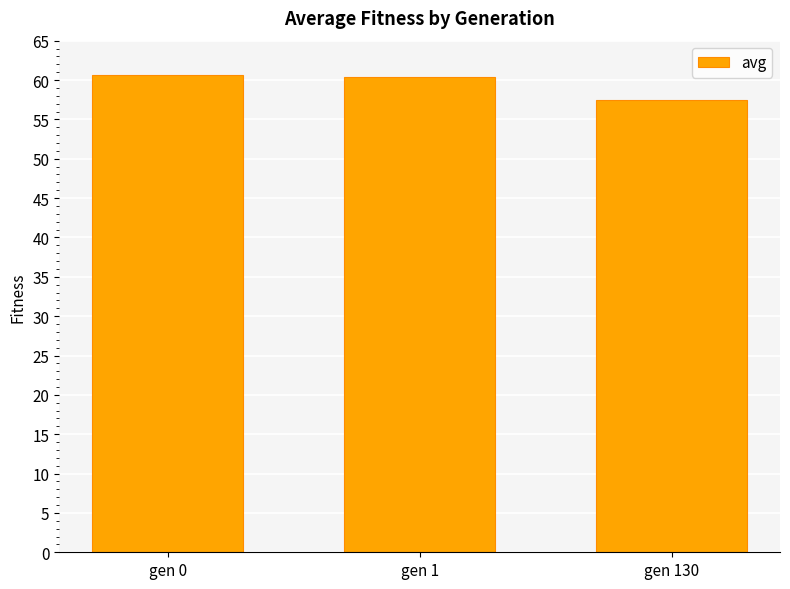

What is the difference between the values at gen 1 and gen 0?

0.2